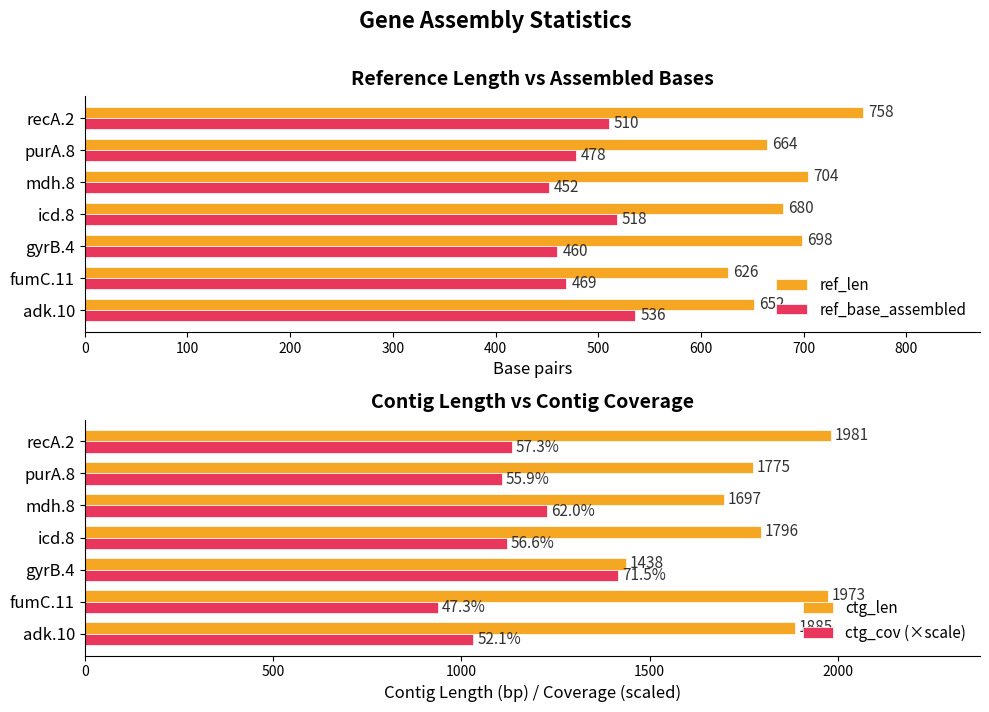

How many data points in ref_len are less than 680?

3